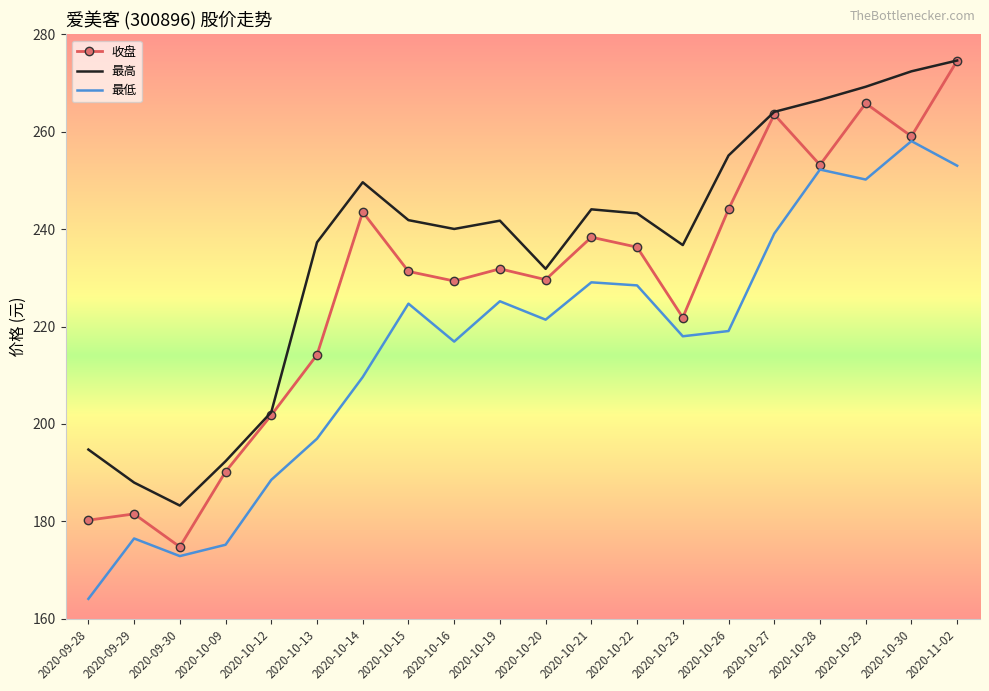

What is the greatest value displayed?

274.6